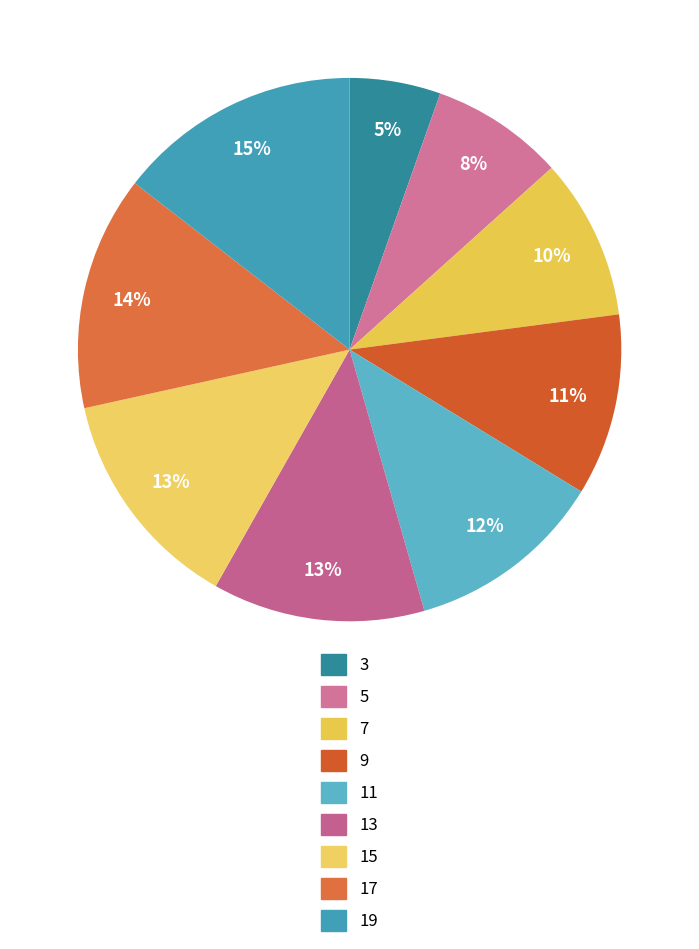

Is there a majority slice in this chart?

No